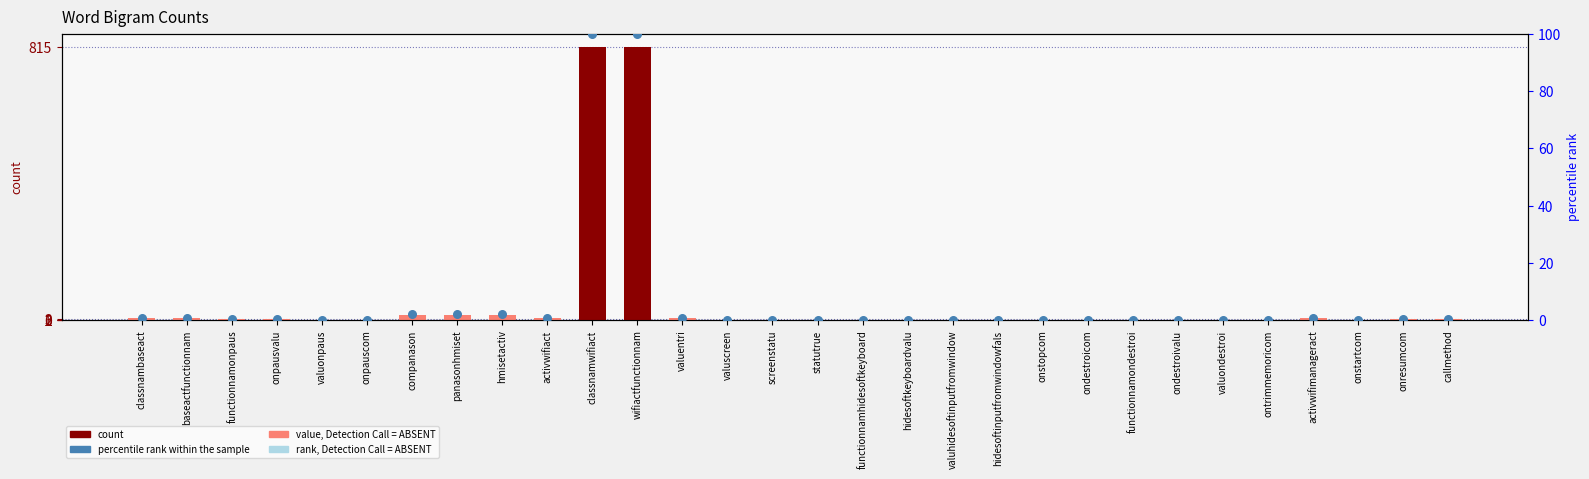

What are all the series names shown in the legend?

count, percentile rank within the sample